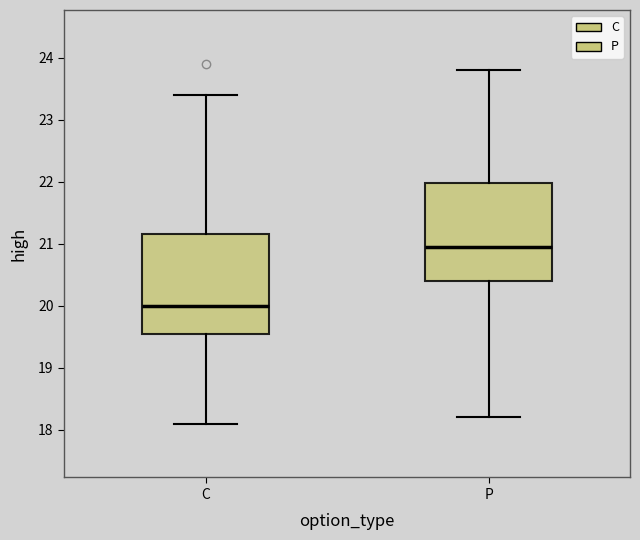

Reading left to right, transcribe this box plot: for each box, give where its median line is, the range the box spans, and where its two whiskers end, as read against the y-axis. The values are not printed on the chart, so give them approximately, as read against the axis.

C: median 20.0, box 19.6 to 21.2, whiskers 18.1 to 23.4
P: median 21.0, box 20.4 to 22.0, whiskers 18.2 to 23.8